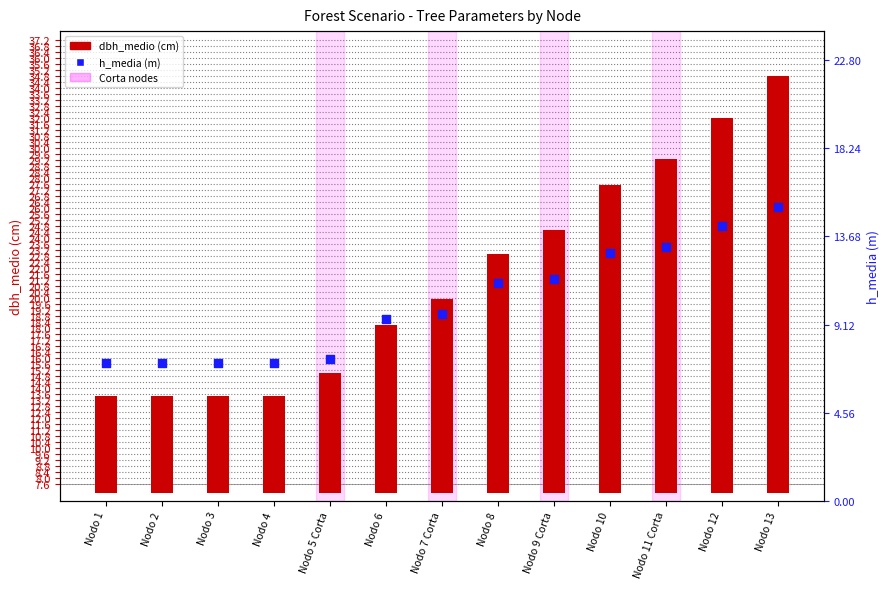

What is the total value across all series at Nodo 5 Corta?

15.3